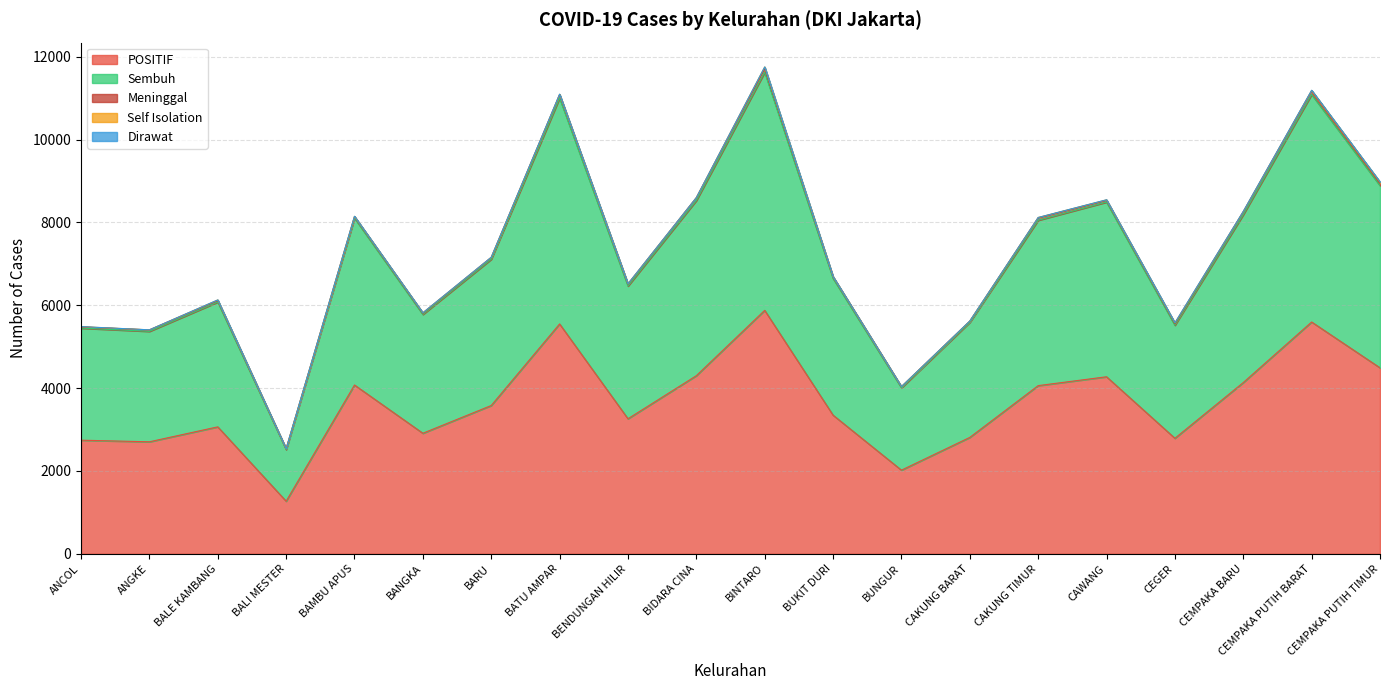

How many lines are shown in the chart?

5